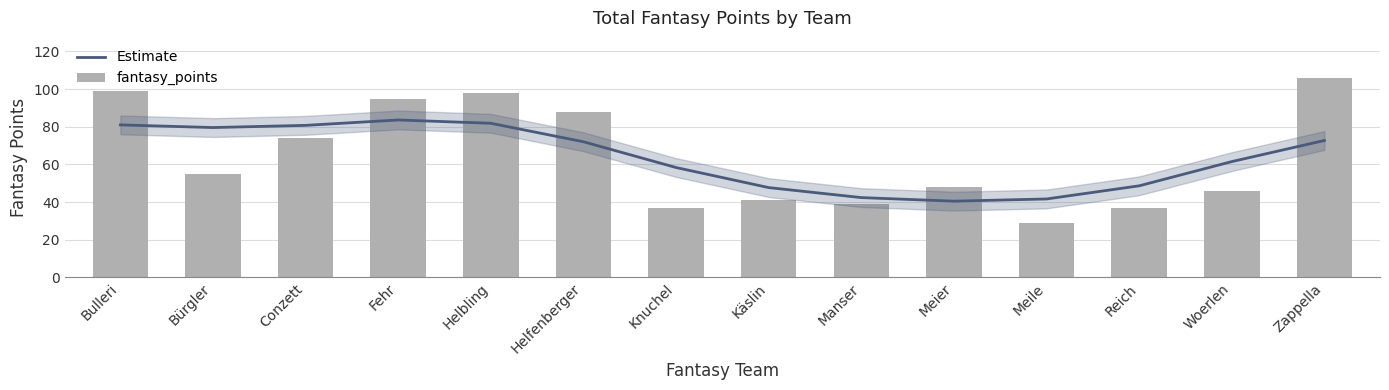

Is it true that Estimate equals 47.7 at Käslin?

True